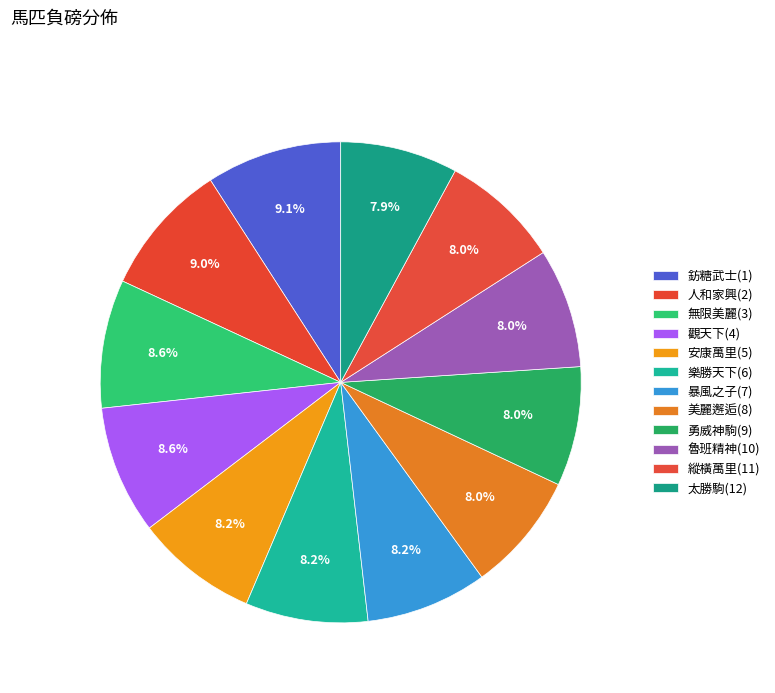

To the nearest percent, what percentage of the pie is 縱橫萬里(11)?

8%